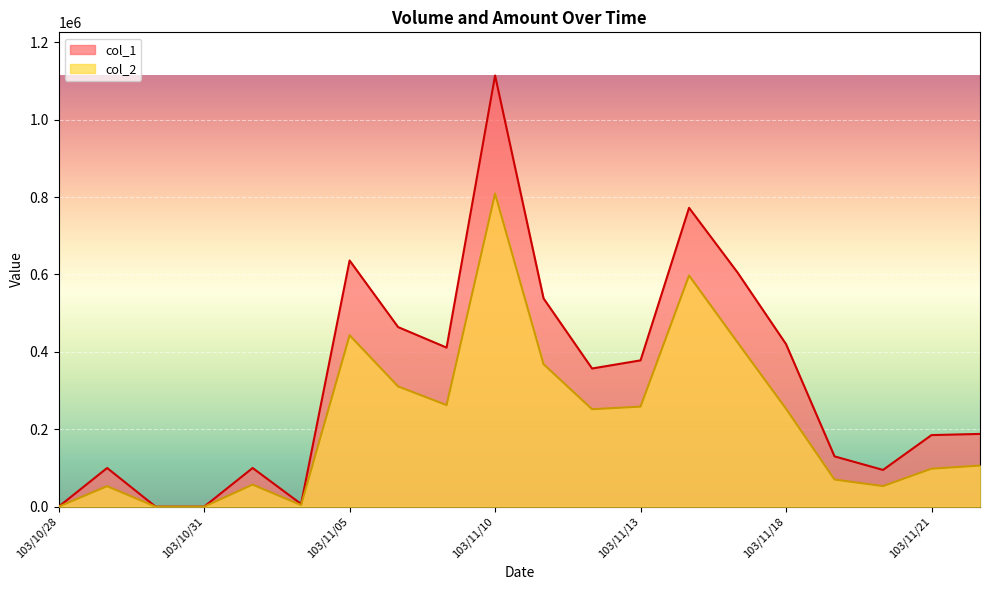

At which category is the sum across all series the highest?

103/11/10